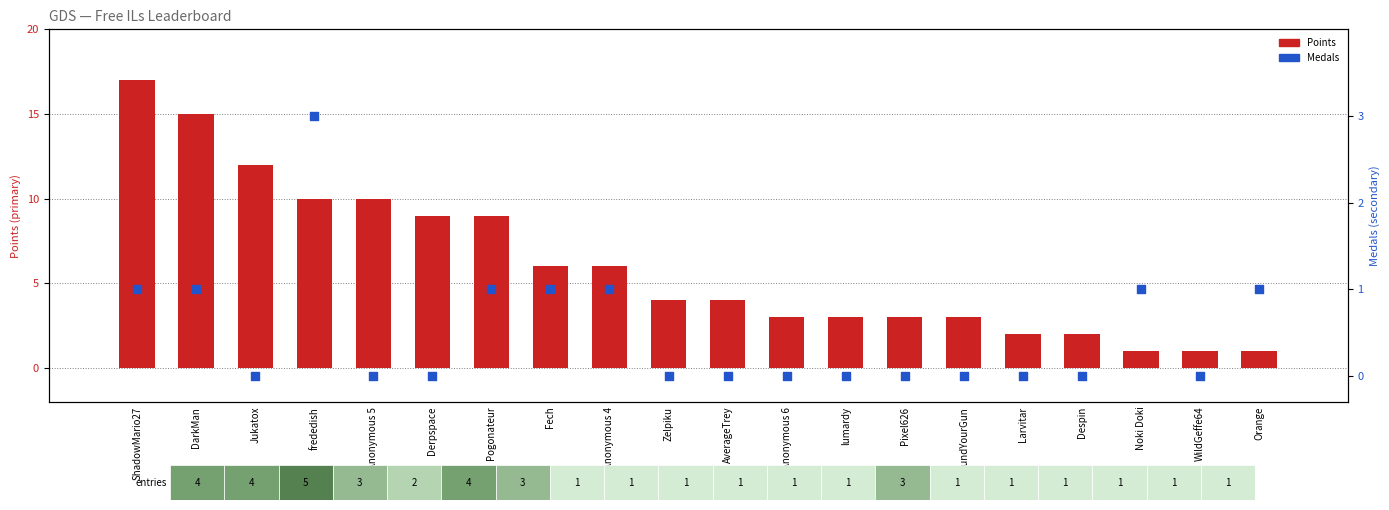

What is the total value across all series at Anonymous 5?

10